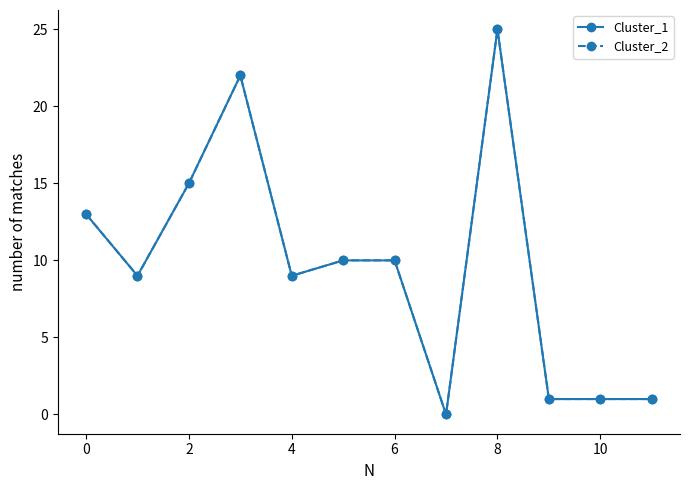

Is this an area chart (filled region under the line)?

No